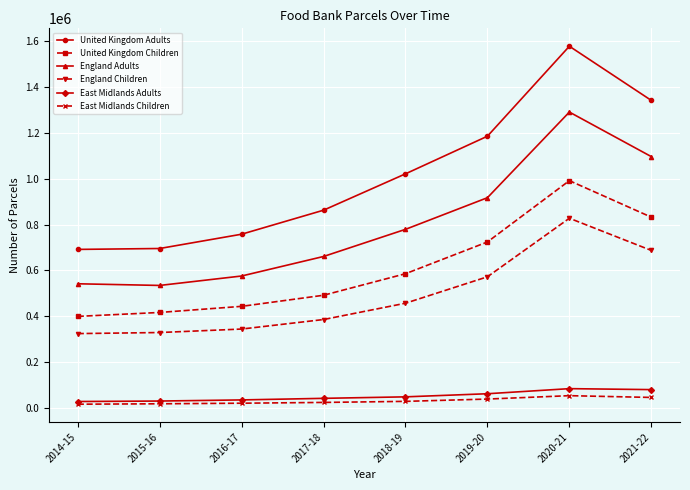

Which label corresponds to the largest value in the chart?

2020-21